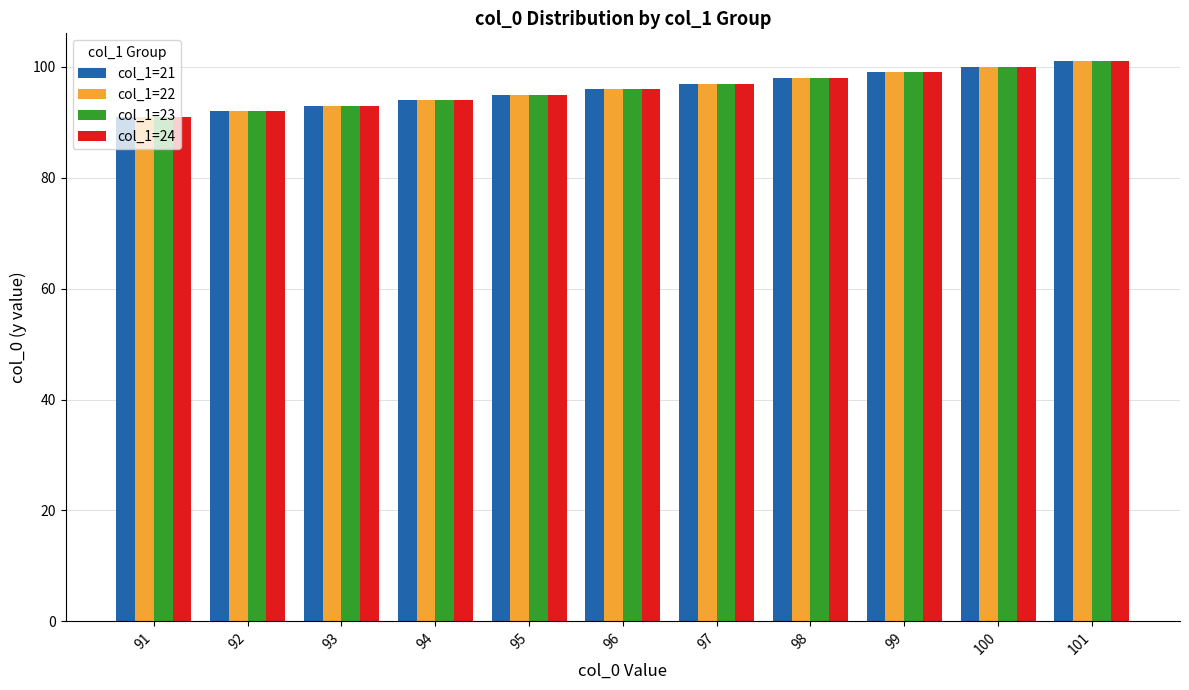

The value of col_1=24 at 99 is 99. True or false?

True